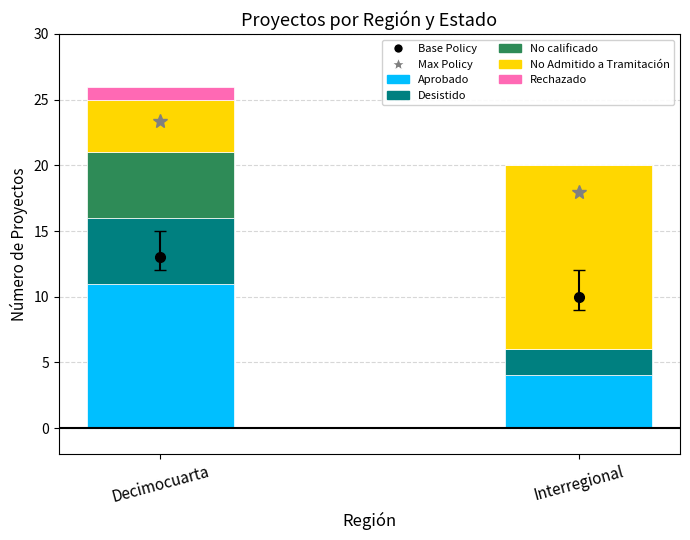

What is the total value across all series at Decimocuarta?

26